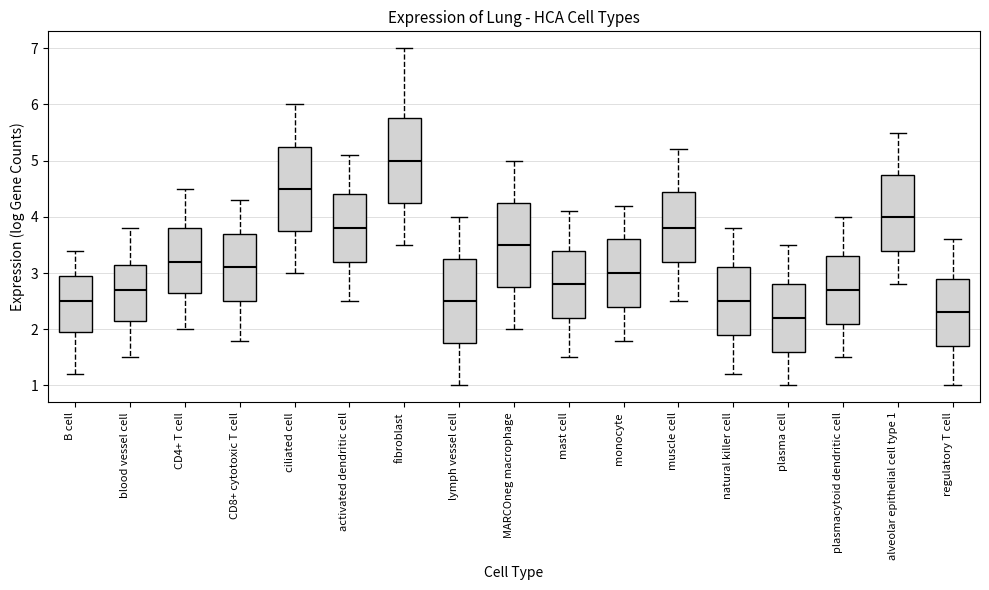

Reading left to right, transcribe this box plot: for each box, give where its median line is, the range the box spans, and where its two whiskers end, as read against the y-axis. The values are not printed on the chart, so give them approximately, as read against the axis.

B cell: median 2.5, box 2.0 to 3.0, whiskers 1.2 to 3.4
blood vessel cell: median 2.7, box 2.2 to 3.2, whiskers 1.5 to 3.8
CD4+ T cell: median 3.2, box 2.7 to 3.8, whiskers 2.0 to 4.5
CD8+ cytotoxic T cell: median 3.1, box 2.5 to 3.7, whiskers 1.8 to 4.3
ciliated cell: median 4.5, box 3.8 to 5.3, whiskers 3.0 to 6.0
activated dendritic cell: median 3.8, box 3.2 to 4.4, whiskers 2.5 to 5.1
fibroblast: median 5.0, box 4.3 to 5.8, whiskers 3.5 to 7.0
lymph vessel cell: median 2.5, box 1.8 to 3.3, whiskers 1.0 to 4.0
MARCOneg macrophage: median 3.5, box 2.8 to 4.3, whiskers 2.0 to 5.0
mast cell: median 2.8, box 2.2 to 3.4, whiskers 1.5 to 4.1
monocyte: median 3.0, box 2.4 to 3.6, whiskers 1.8 to 4.2
muscle cell: median 3.8, box 3.2 to 4.5, whiskers 2.5 to 5.2
natural killer cell: median 2.5, box 1.9 to 3.1, whiskers 1.2 to 3.8
plasma cell: median 2.2, box 1.6 to 2.8, whiskers 1.0 to 3.5
plasmacytoid dendritic cell: median 2.7, box 2.1 to 3.3, whiskers 1.5 to 4.0
alveolar epithelial cell type 1: median 4.0, box 3.4 to 4.8, whiskers 2.8 to 5.5
regulatory T cell: median 2.3, box 1.7 to 2.9, whiskers 1.0 to 3.6